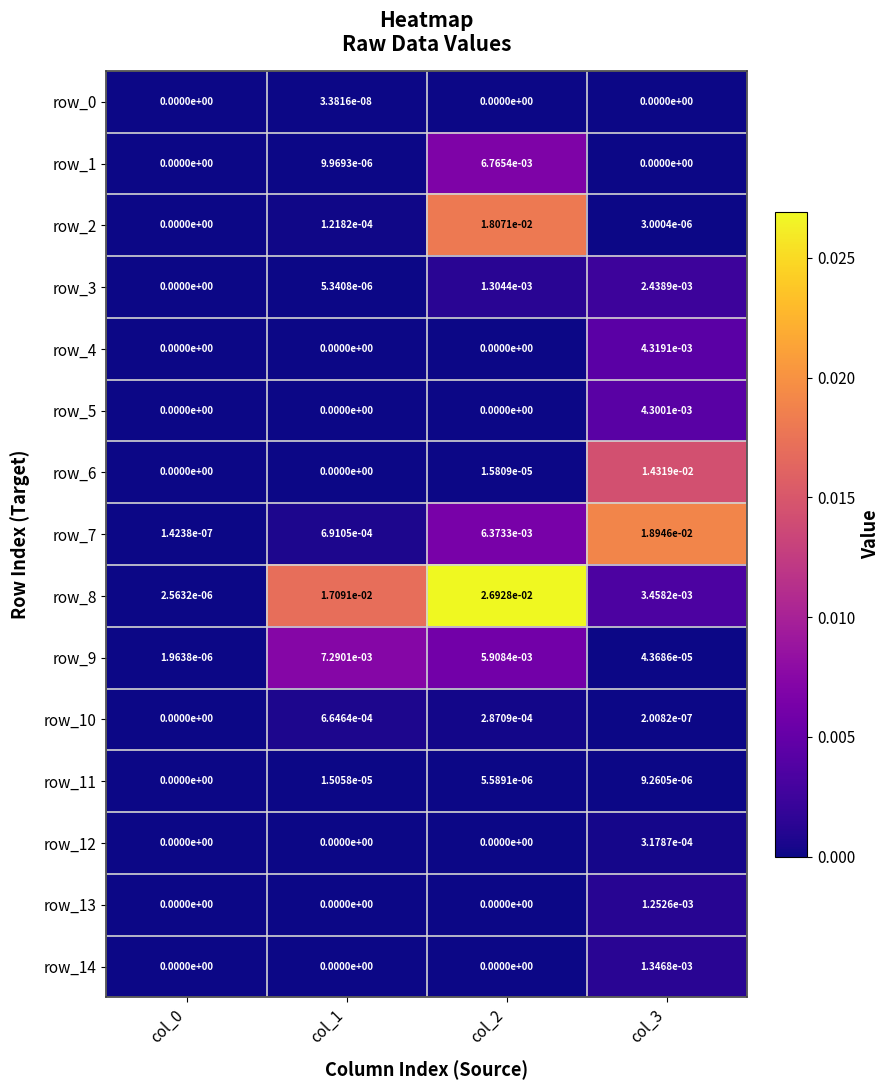

Is the value of row_7 at col_1 greater than the value of row_5 at col_1?

Yes